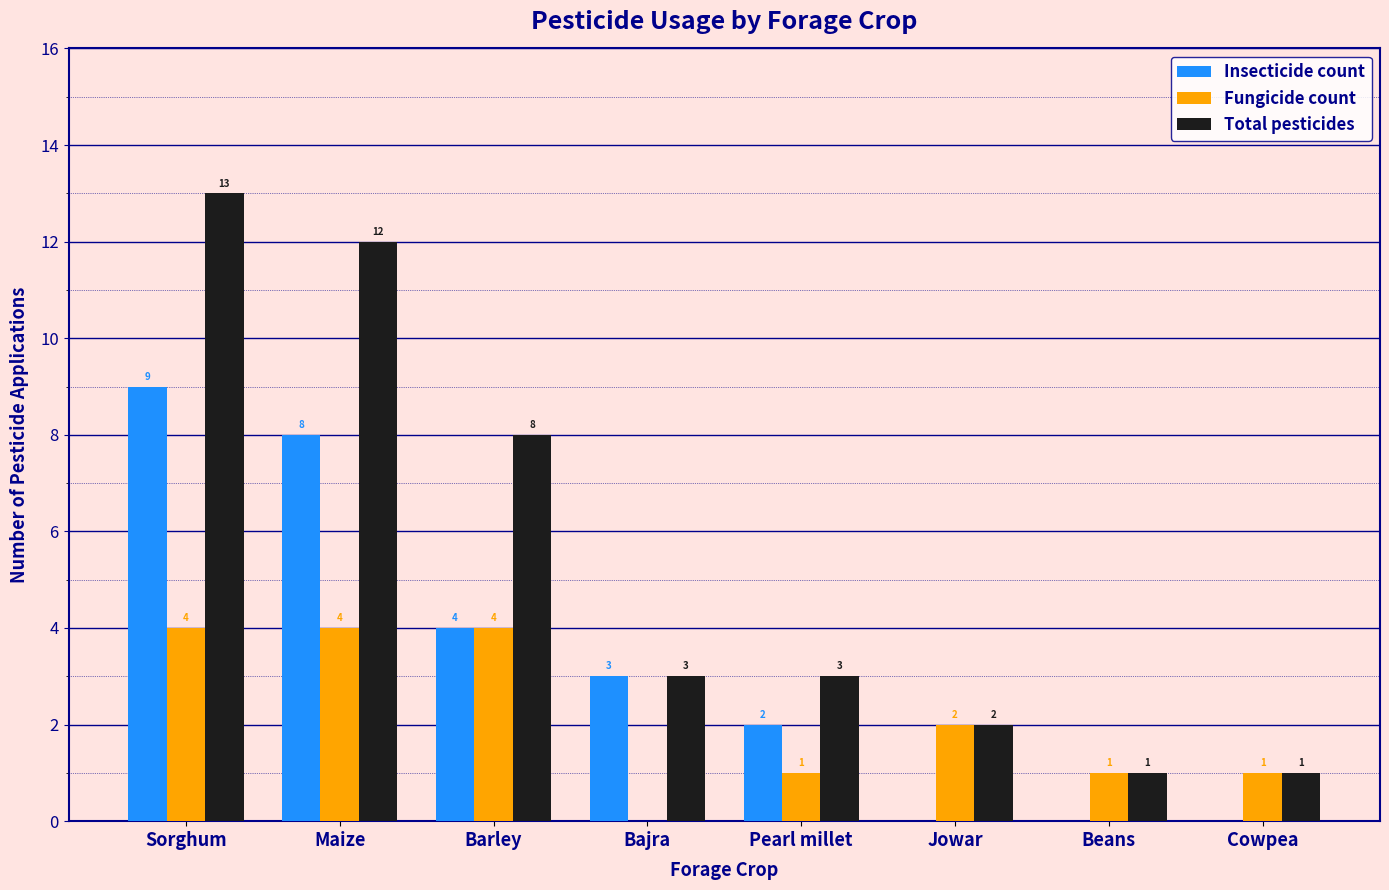

Which label corresponds to the largest value in the chart?

Sorghum